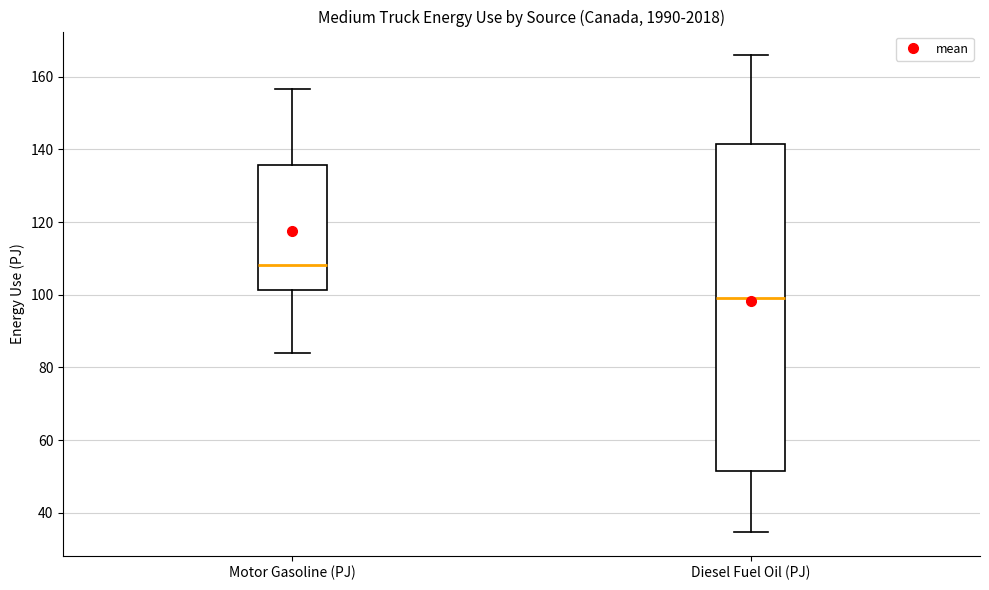

Reading left to right, transcribe this box plot: for each box, give where its median line is, the range the box spans, and where its two whiskers end, as read against the y-axis. The values are not printed on the chart, so give them approximately, as read against the axis.

Motor Gasoline (PJ): median 108, box 102 to 136, whiskers 84 to 156
Diesel Fuel Oil (PJ): median 100, box 52 to 142, whiskers 34 to 166